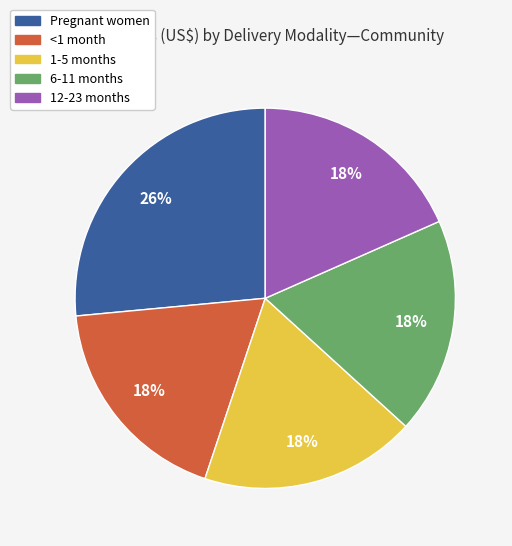

Combined, do <1 month and Pregnant women account for over 50%?

No